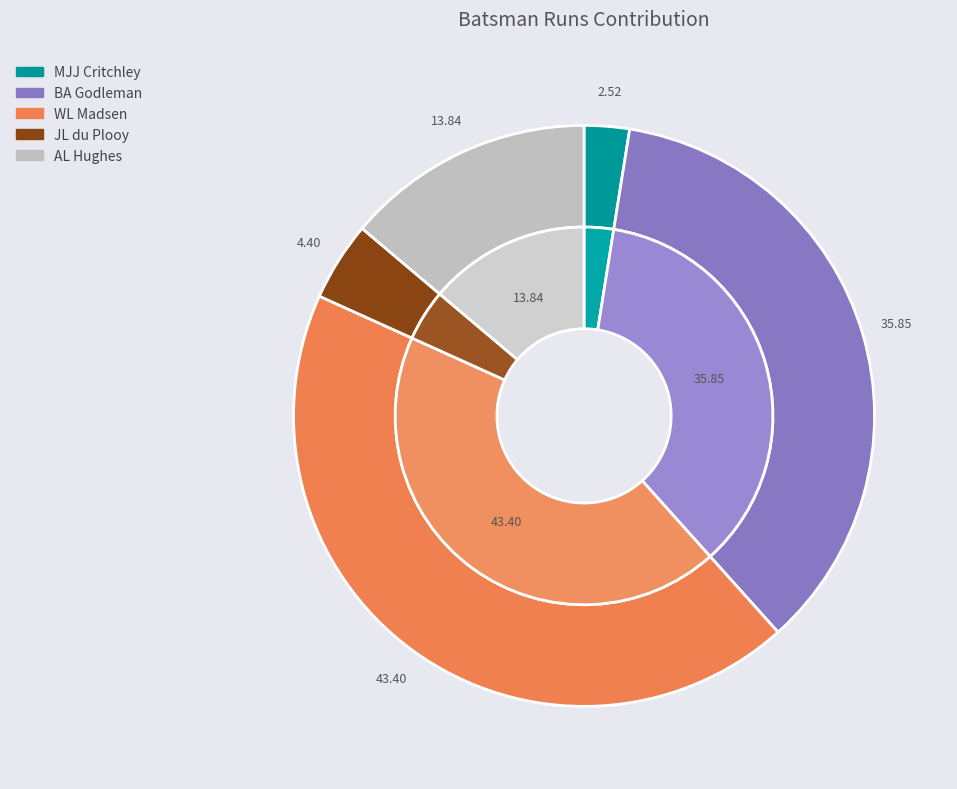

Is there a majority slice in this chart?

No